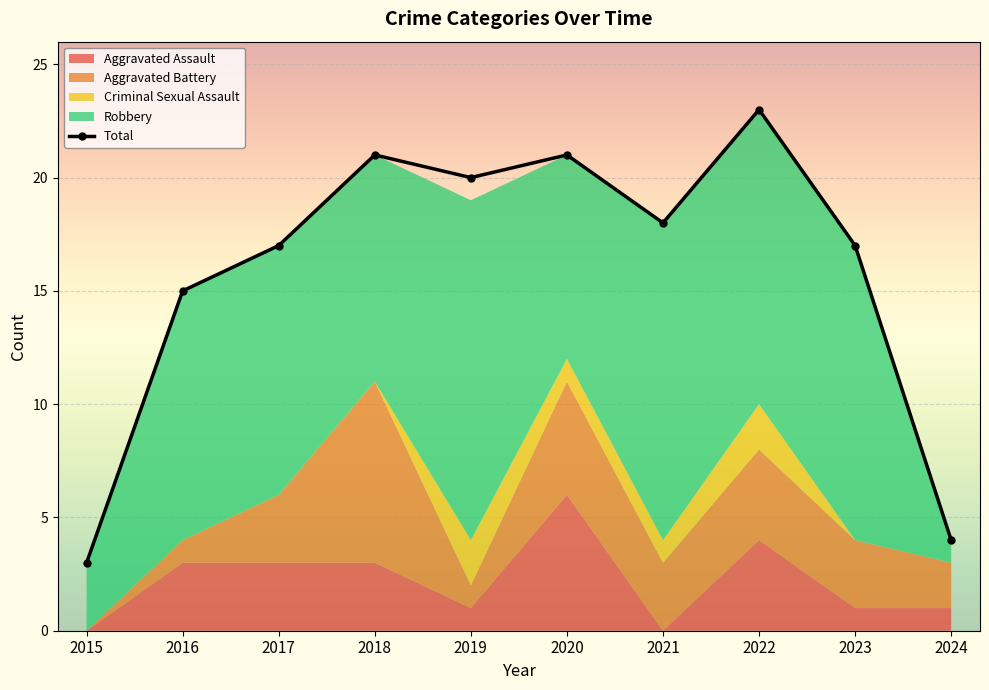

Which has a higher value, 2015 or 2021?

2021